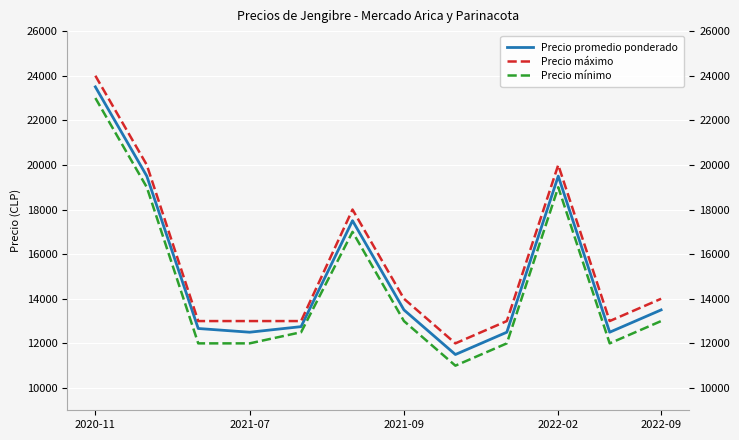

What is the minimum value shown in the chart?

11000